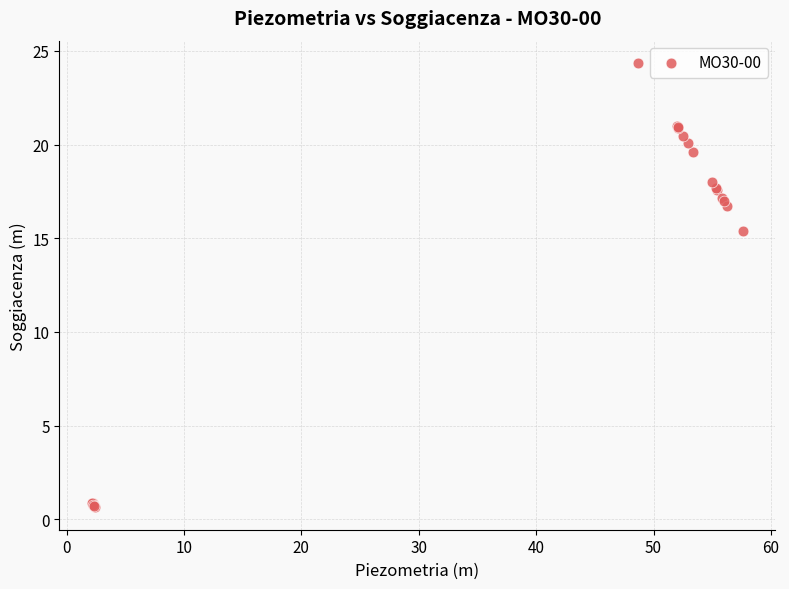

What Y value in the scatter plot is closest to 12?

15.4